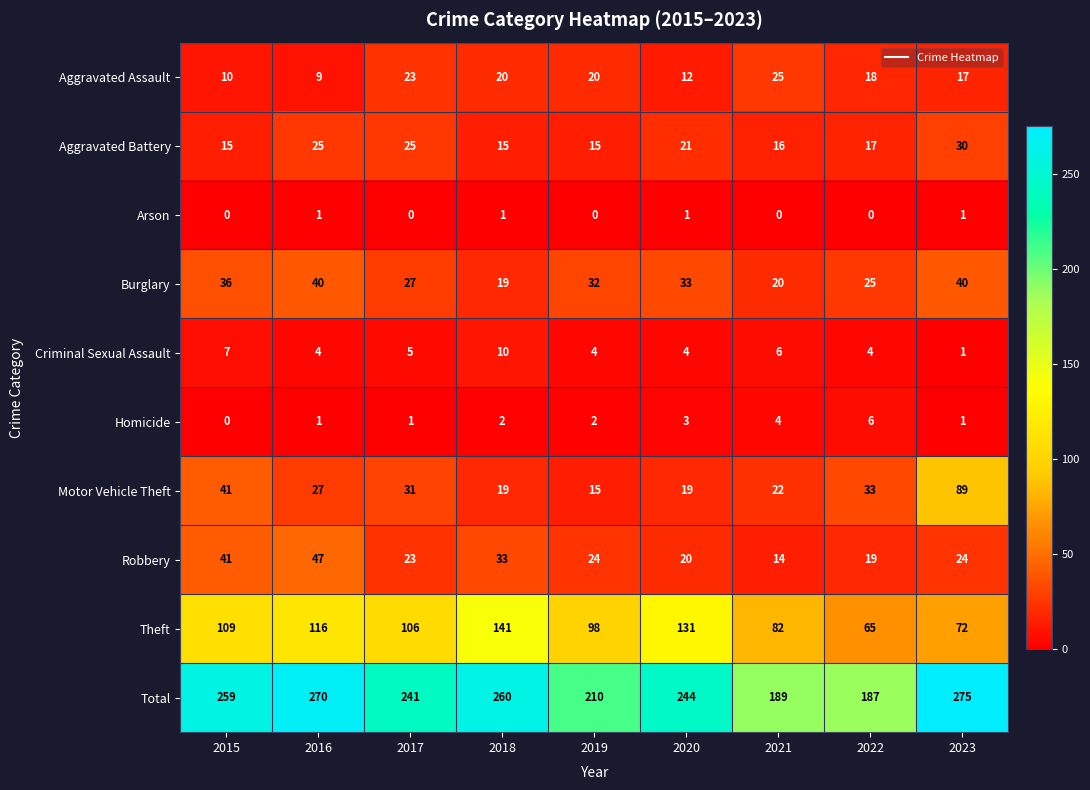

The Arson series shows -1 at 2022. True or false?

False